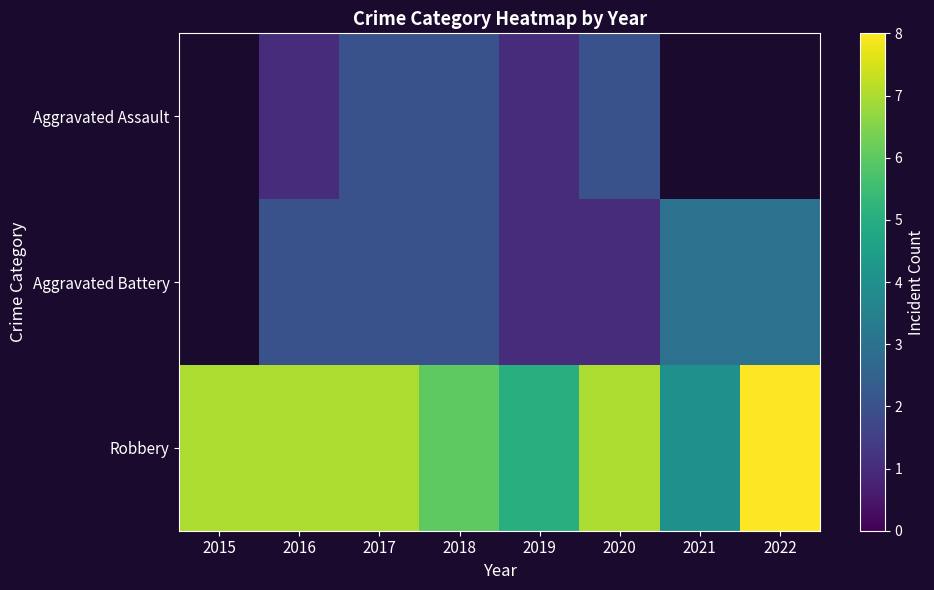

Which category has the lowest value in the Aggravated Assault series?

2015